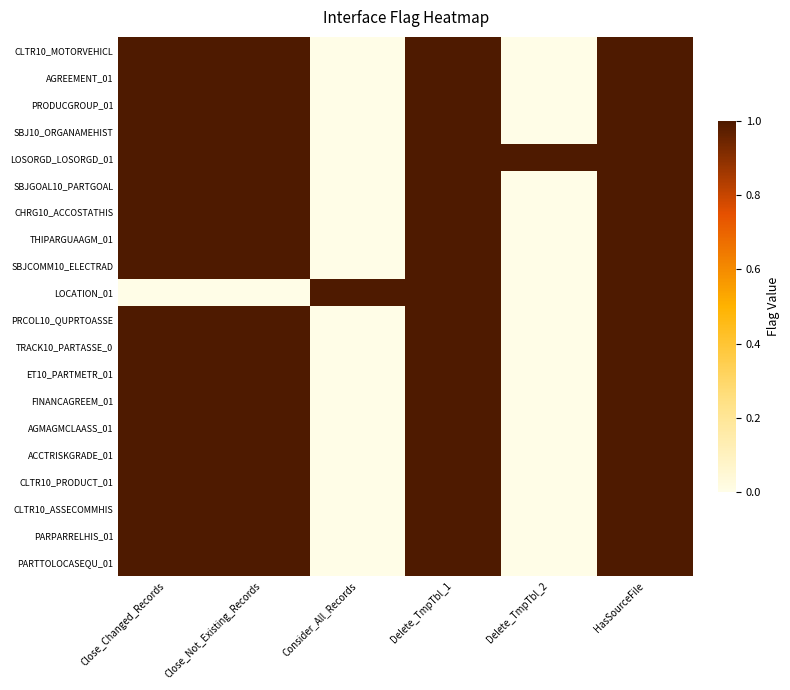

Which series has the largest range (max minus min)?

CLTR10_MOTORVEHICL